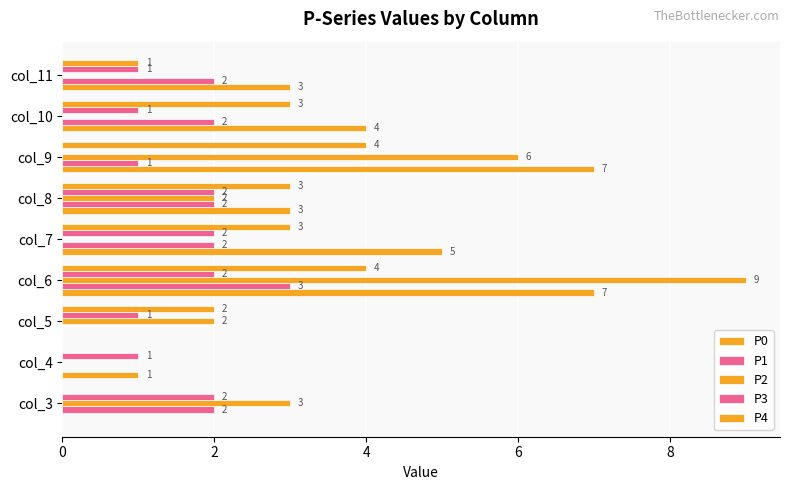

How many positive values does the P2 series have?

5